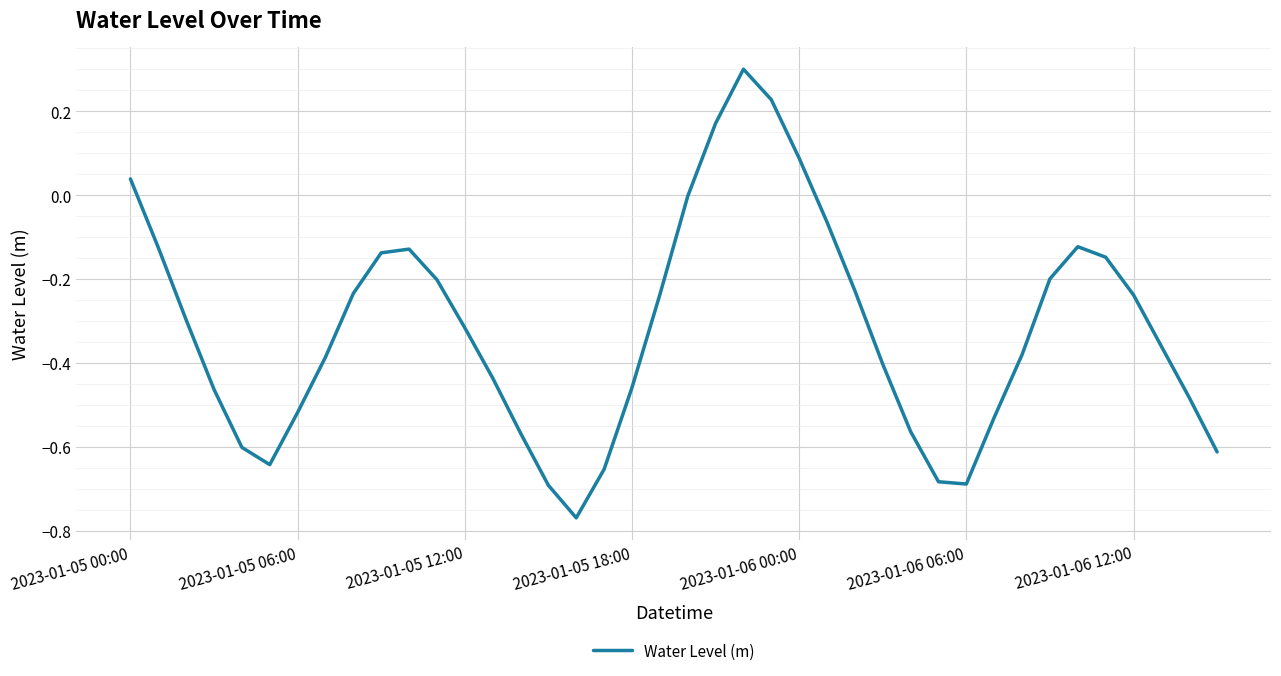

What is the difference between the maximum and minimum values?

1.1